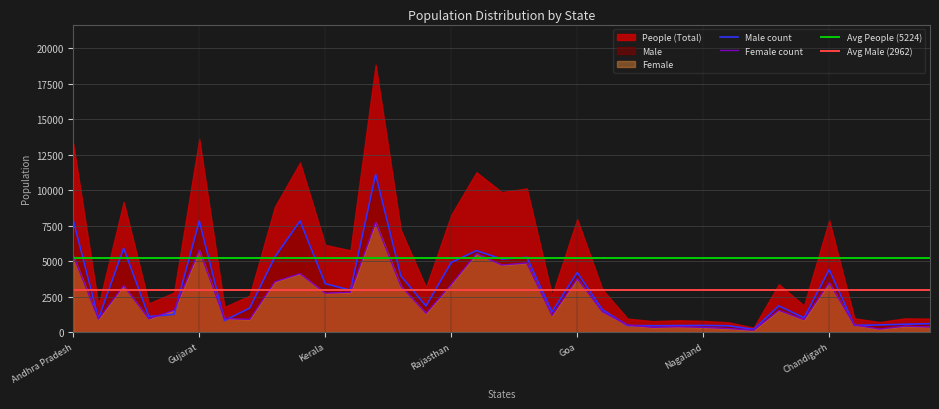

How many interior local peaks does the Male series have?

10